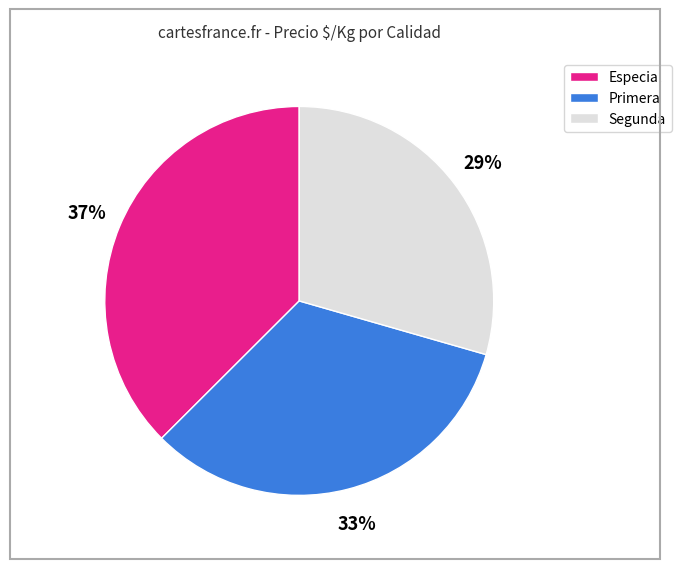

Is Segunda the majority of the pie?

No